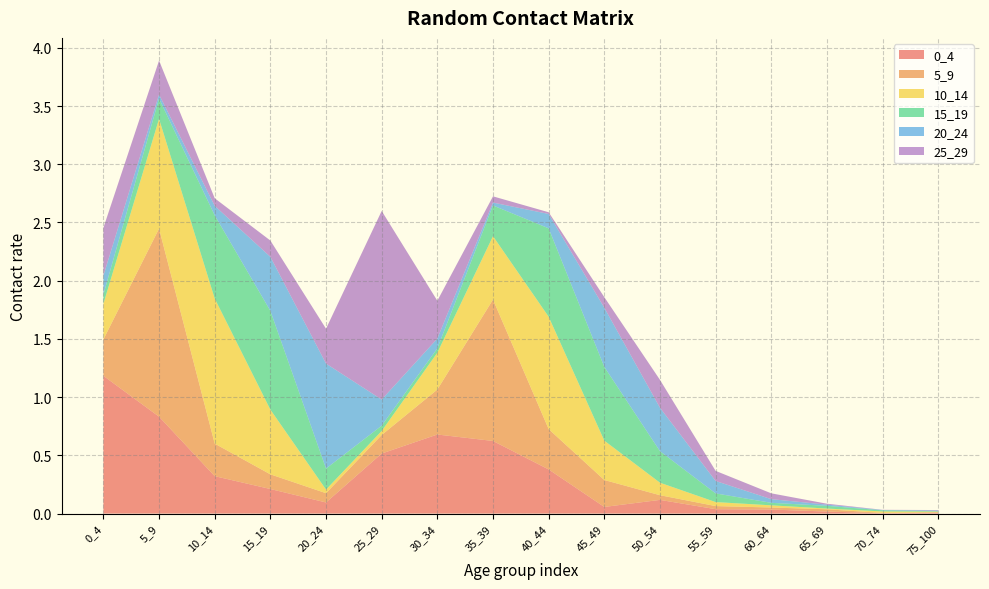

Reading left to right, extract all data points from this chart.

0_4: 1.2	0.8	0.3	0.2	0.1	0.5	0.7	0.6	0.4	0.1	0.1	0.0	0.0	0.0	0.0	0.0
5_9: 0.3	1.6	0.3	0.1	0.1	0.2	0.4	1.2	0.3	0.2	0.0	0.0	0.0	0.0	0.0	0.0
10_14: 0.3	0.9	1.2	0.6	0.0	0.0	0.3	0.5	1.0	0.3	0.1	0.0	0.0	0.0	0.0	0.0
15_19: 0.1	0.2	0.7	0.8	0.2	0.0	0.0	0.3	0.8	0.6	0.3	0.1	0.0	0.0	0.0	0.0
20_24: 0.2	0.0	0.1	0.5	0.9	0.2	0.1	0.0	0.1	0.5	0.4	0.1	0.0	0.0	0.0	0.0
25_29: 0.4	0.3	0.1	0.1	0.3	1.6	0.3	0.1	0.0	0.1	0.2	0.1	0.1	0.0	0.0	0.0